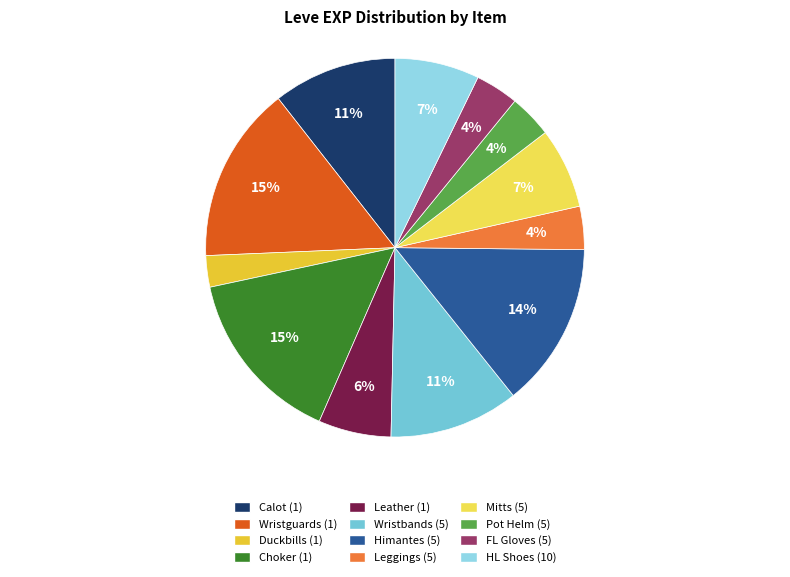

To the nearest percent, what is the difference between the largest and smallest slice percentages?

12%